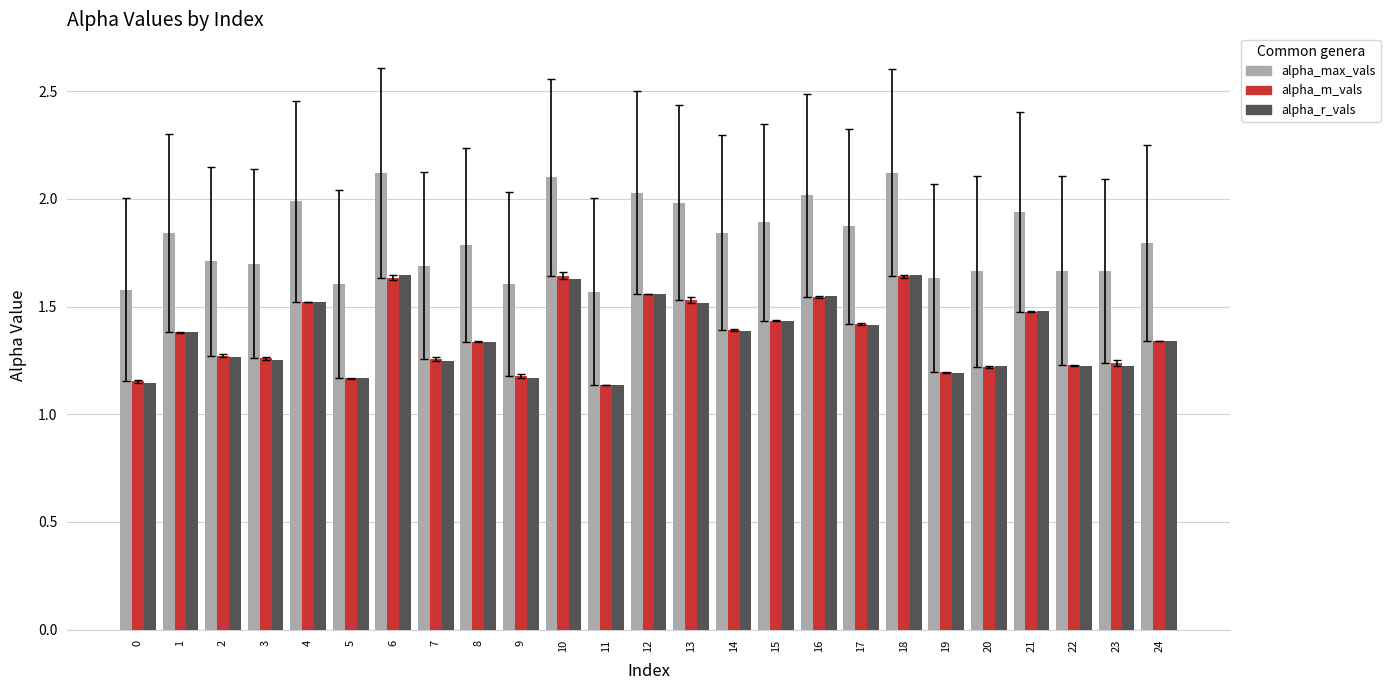

What is the difference between the highest and lowest values at 23?

0.4